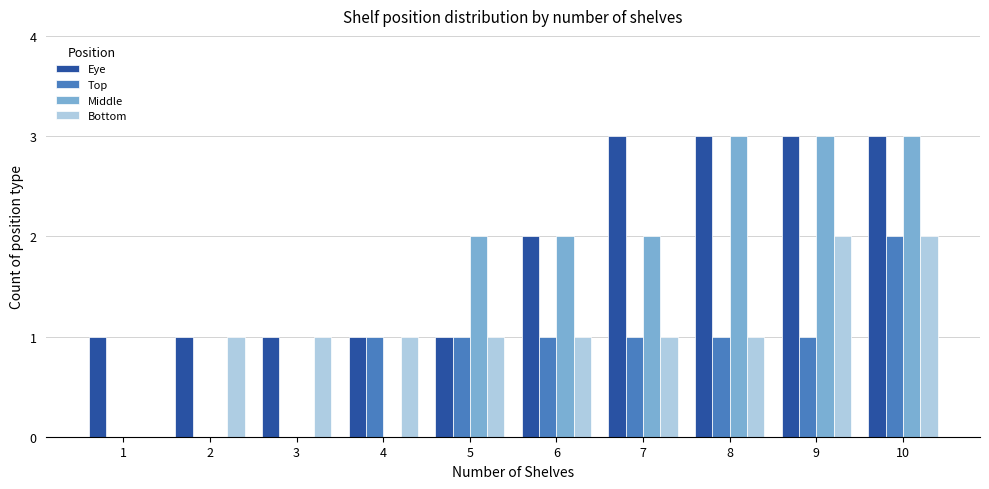

How many groups of bars are there?

10